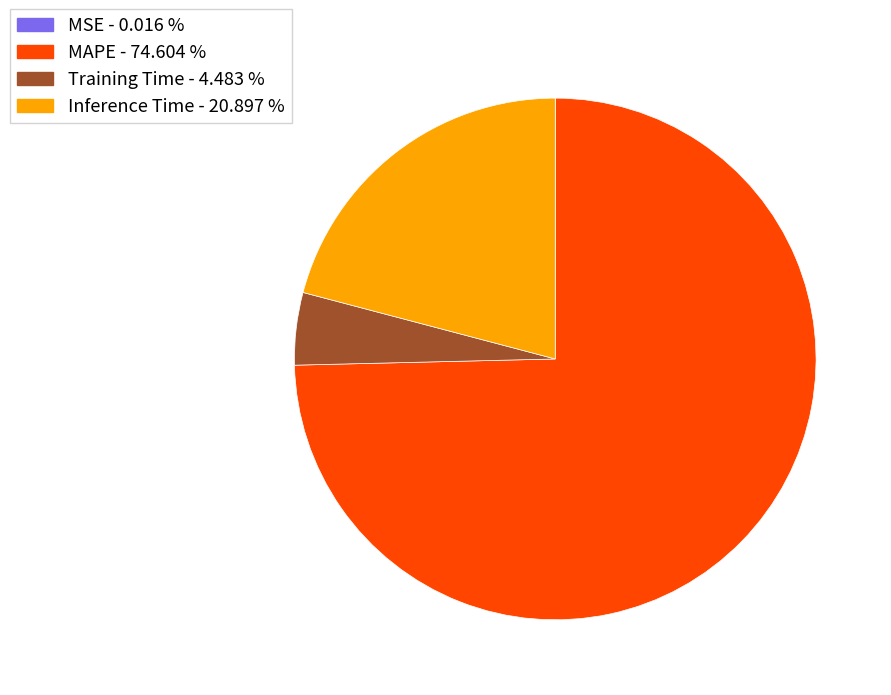

What is the largest slice in the pie chart?

MAPE